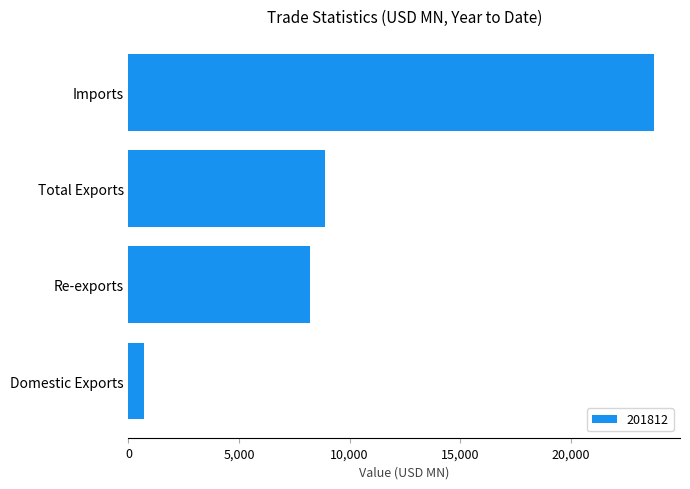

How many distinct data groups are displayed?

1